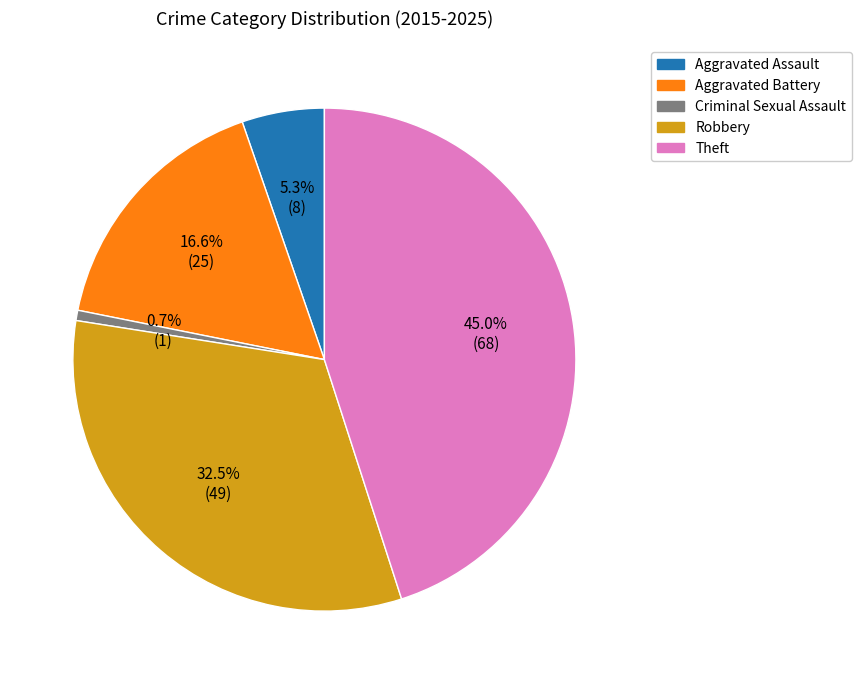

Is Theft the majority of the pie?

No